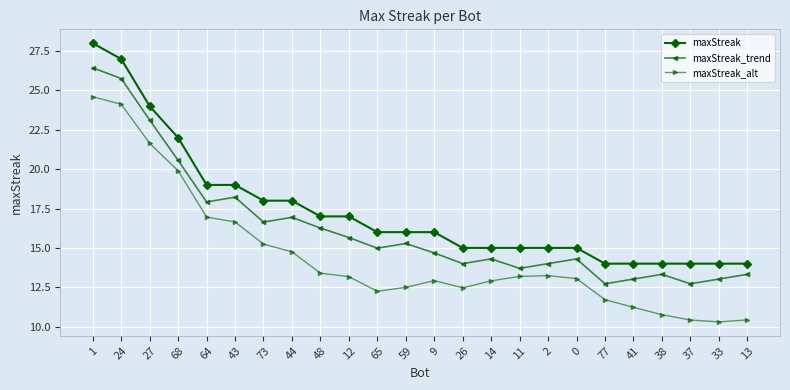

Reading left to right, list all the values displayed in this chart.

maxStreak: 28.0	27.0	24.0	22.0	19.0	19.0	18.0	18.0	17.0	17.0	16.0	16.0	16.0	15.0	15.0	15.0	15.0	15.0	14.0	14.0	14.0	14.0	14.0	14.0
maxStreak_trend: 26.4	25.8	23.1	20.6	17.9	18.2	16.6	16.9	16.3	15.7	15.0	15.3	14.7	14.0	14.3	13.7	14.0	14.3	12.7	13.0	13.3	12.7	13.0	13.3
maxStreak_alt: 24.6	24.1	21.6	19.9	17.0	16.6	15.2	14.7	13.4	13.2	12.2	12.5	12.9	12.5	12.9	13.2	13.2	13.0	11.7	11.2	10.8	10.4	10.3	10.4